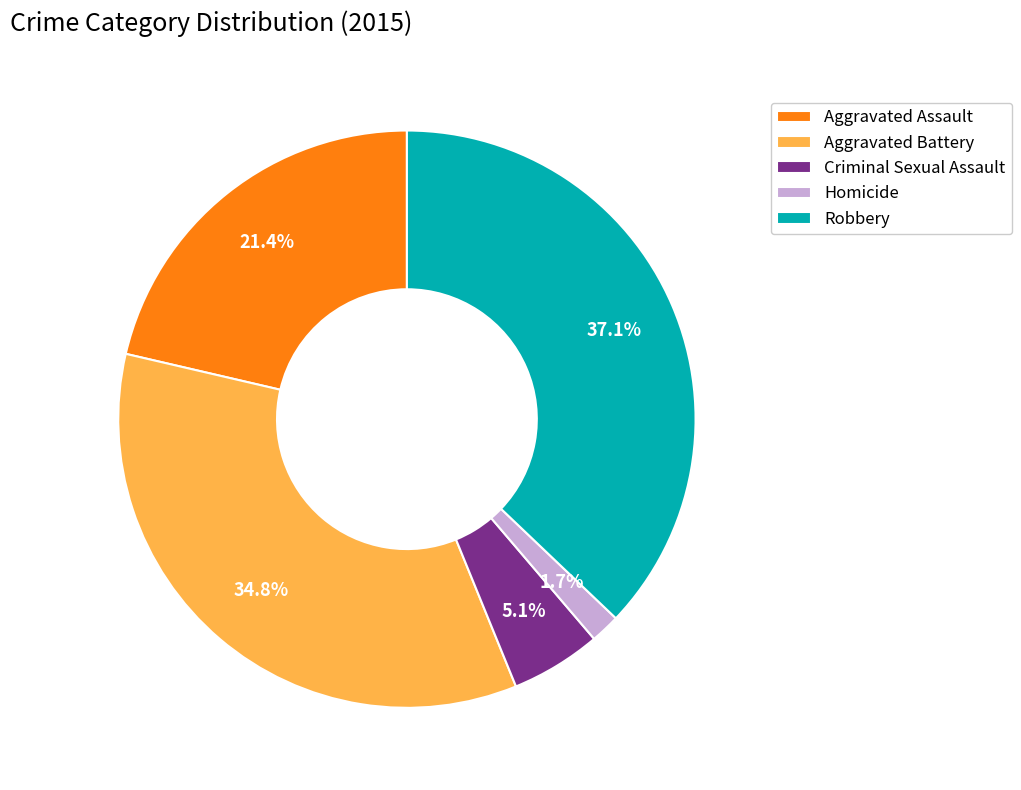

To the nearest percent, what is the average slice percentage?

20%